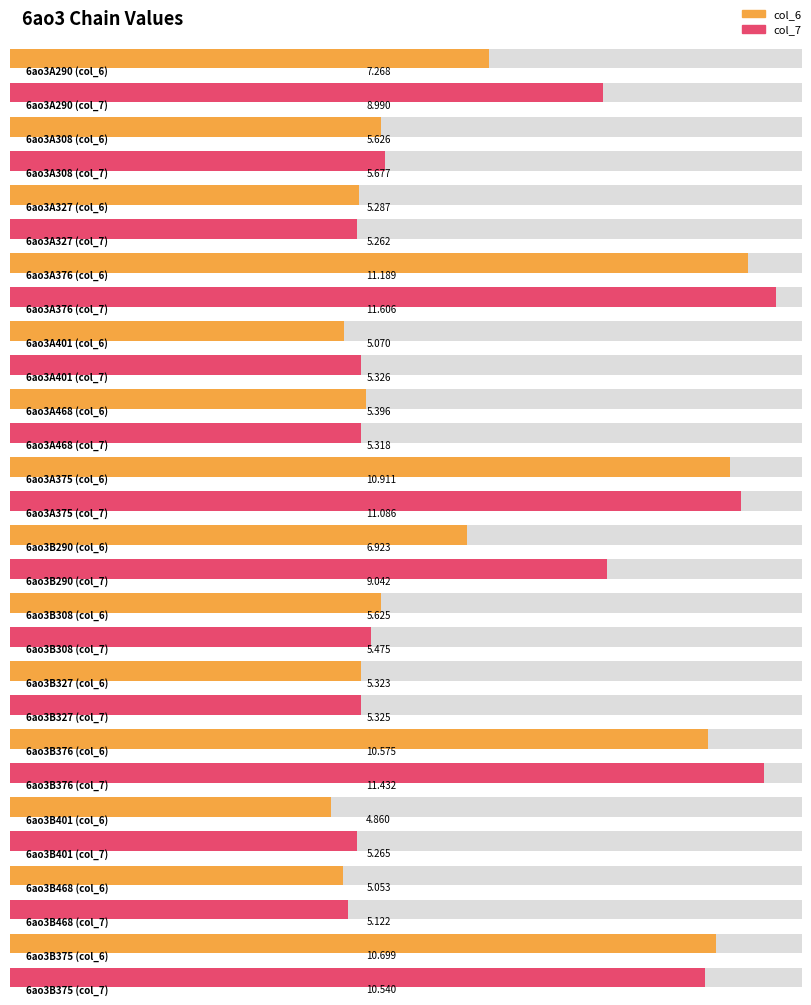

Does the chart contain stacked bars?

No